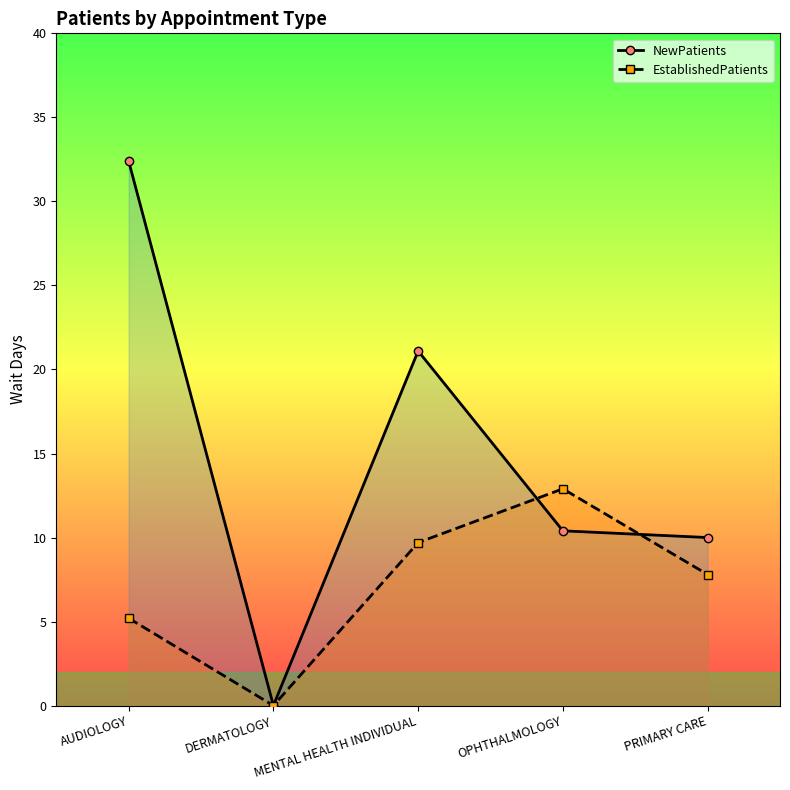

List the series in order of their overall mean, lowest first.

EstablishedPatients, NewPatients